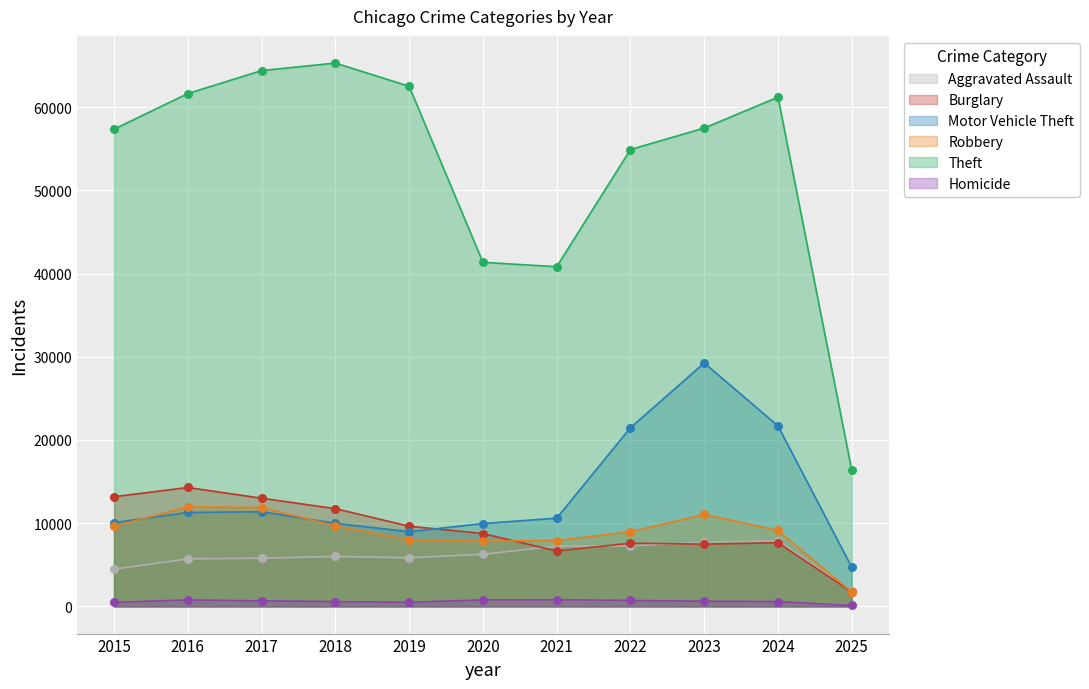

What are all the series names shown in the legend?

Aggravated Assault, Burglary, Motor Vehicle Theft, Robbery, Theft, Homicide